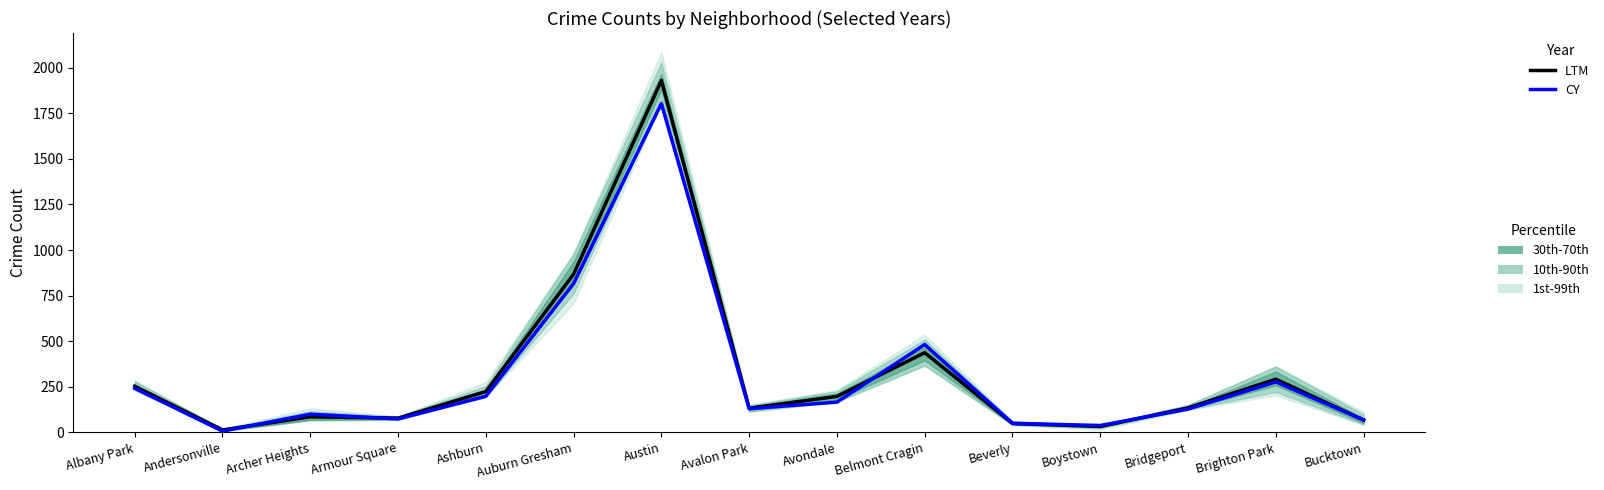

What is the label of the 6th point from the right?

Belmont Cragin